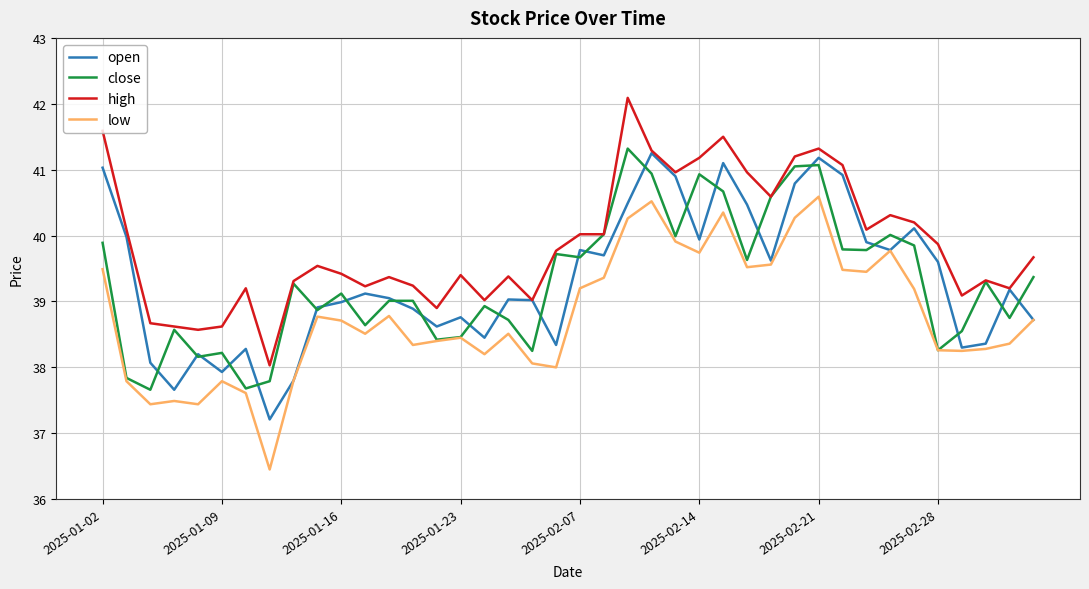

What is the average value of the close series?

39.3